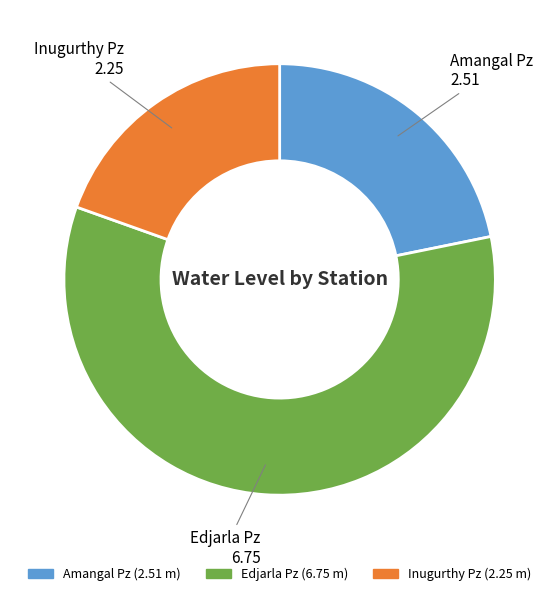

Rank the categories by value from lowest to highest.

Inugurthy Pz, Amangal Pz, Edjarla Pz